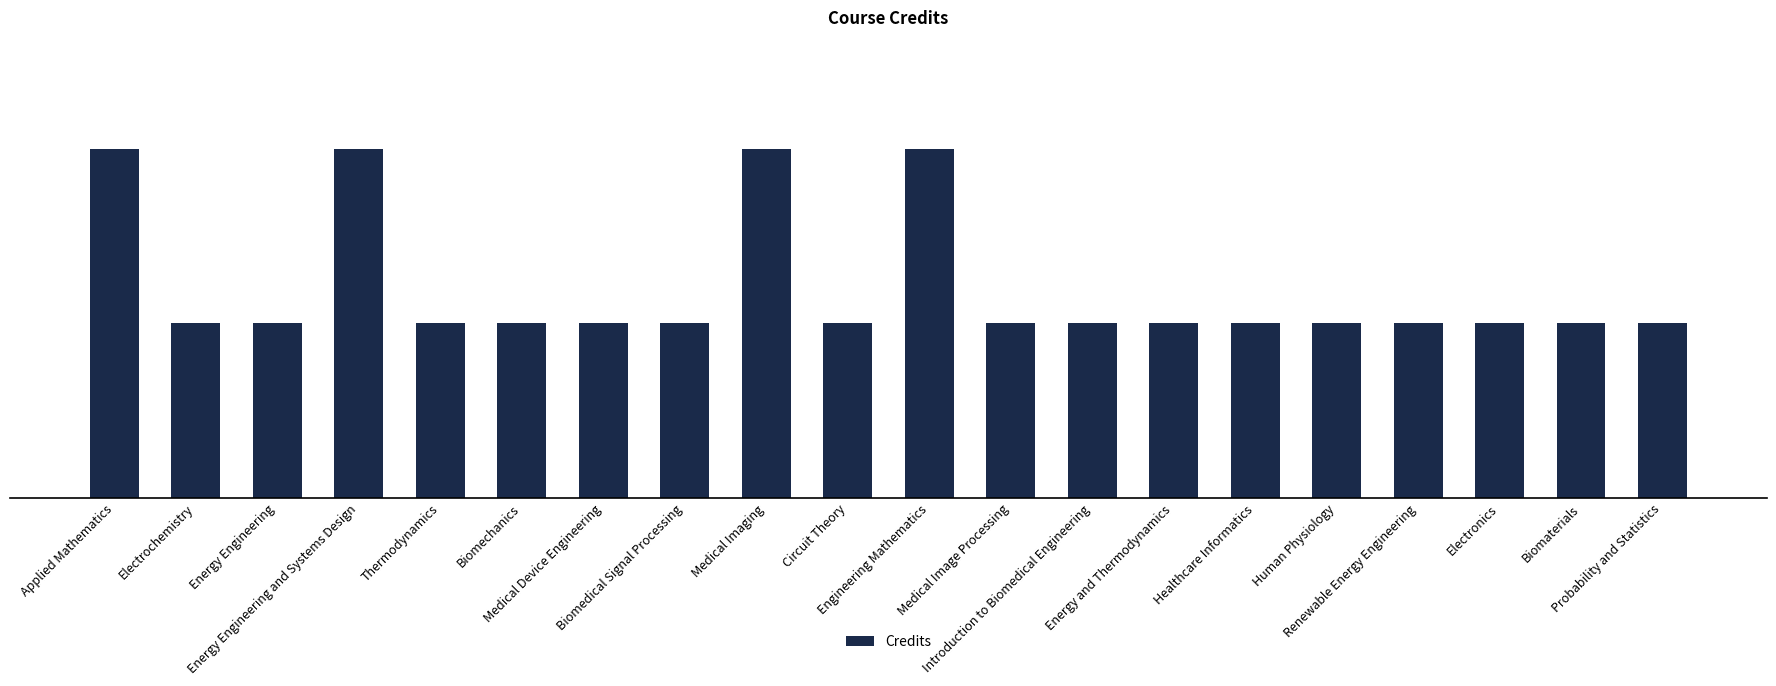

What is the average value?

4